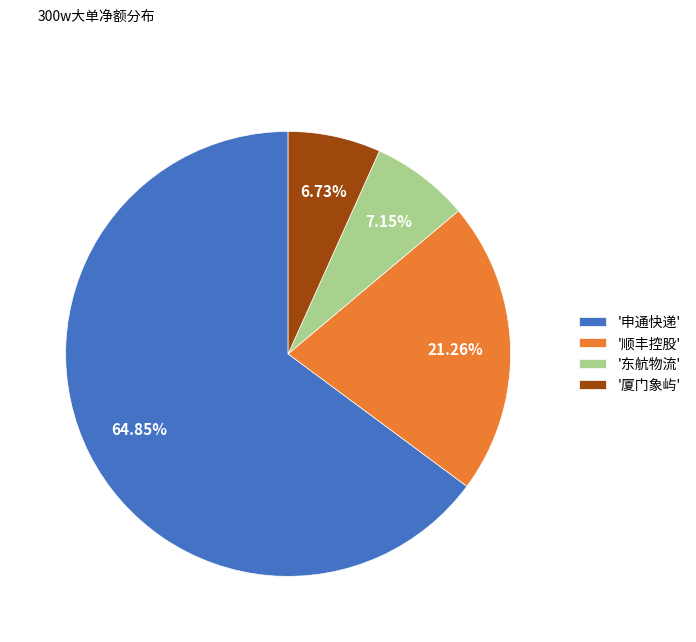

Approximately how many times larger is the value at '申通快递' compared to '东航物流'?

9.1